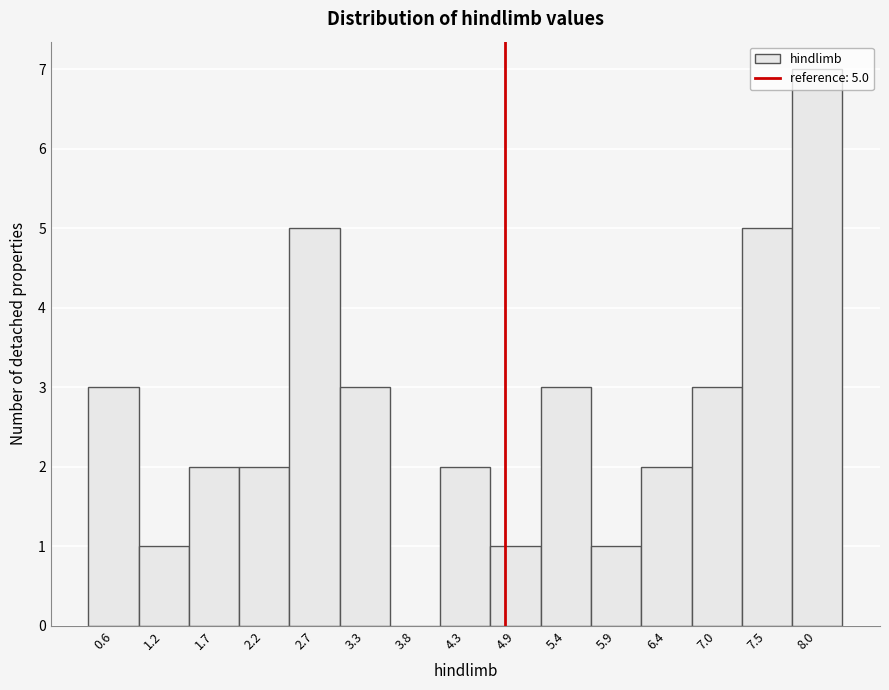

At which category does the chart reach its peak across all series?

8.0